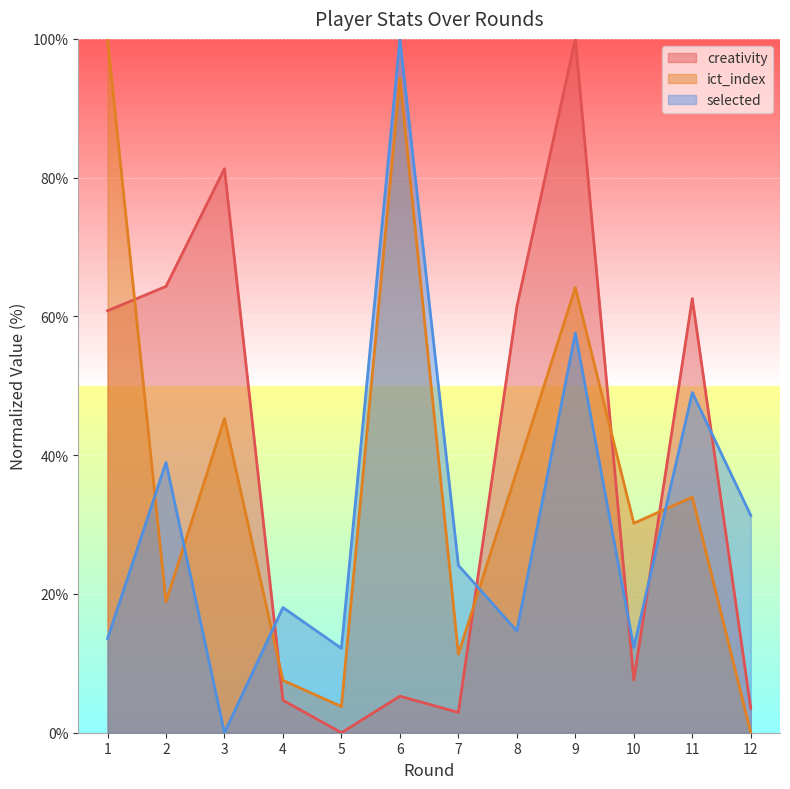

What is the difference between the maximum and minimum values in the creativity series?

100.0